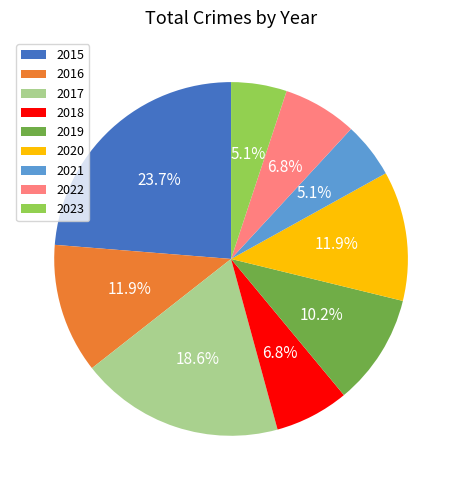

What percentage is NOT represented by 2015?

76.3%